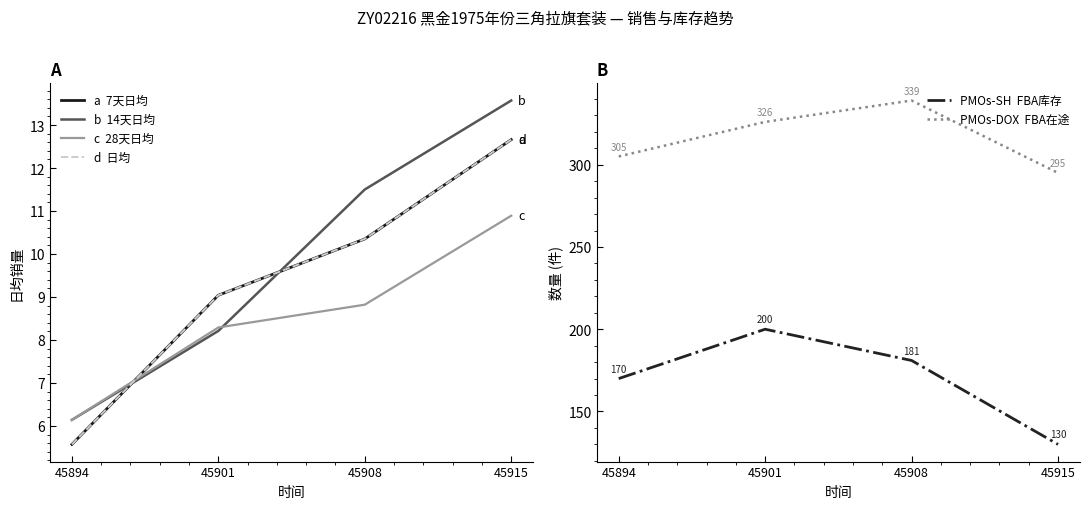

Rank the series at 45908 from lowest to highest value.

28天日均, 7天日均, 日均, 14天日均, FBA库存, FBA在途